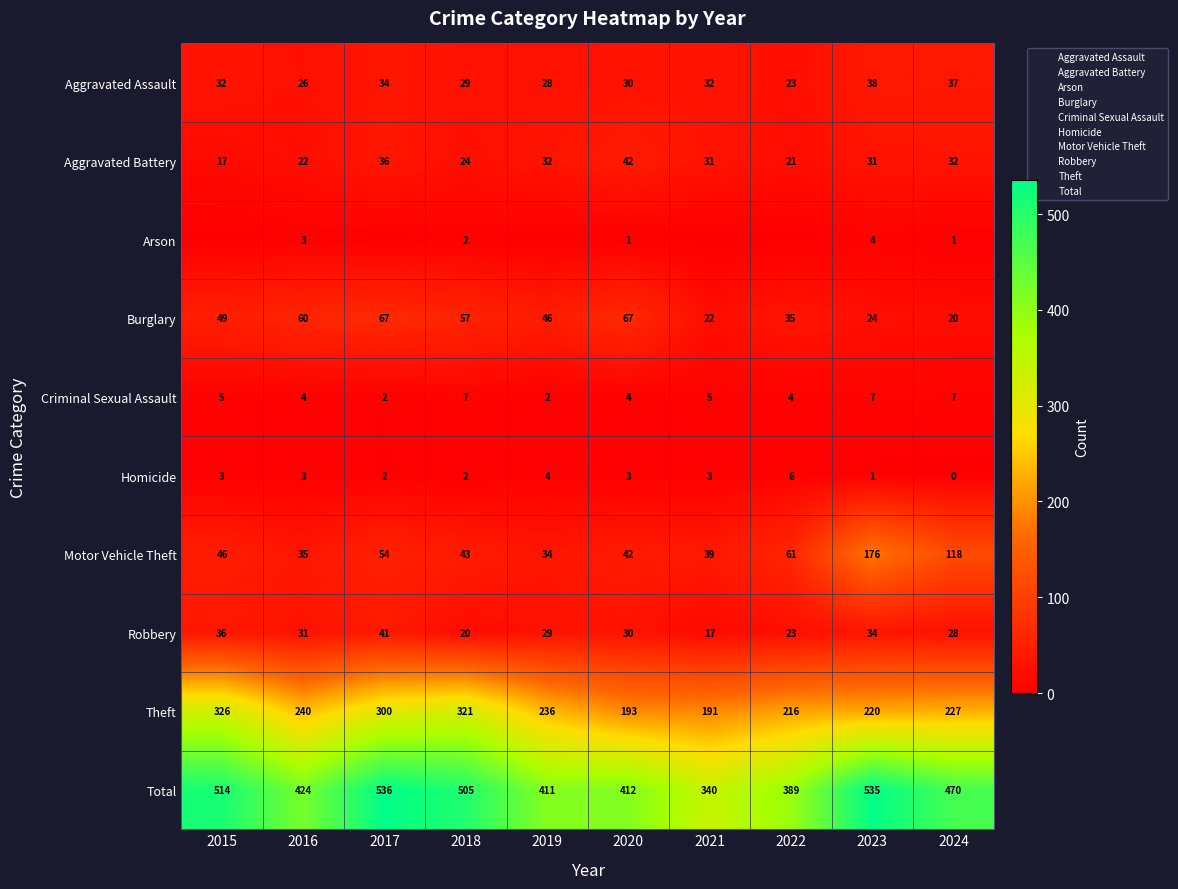

Is it true that Aggravated Assault equals 28 at 2019?

True